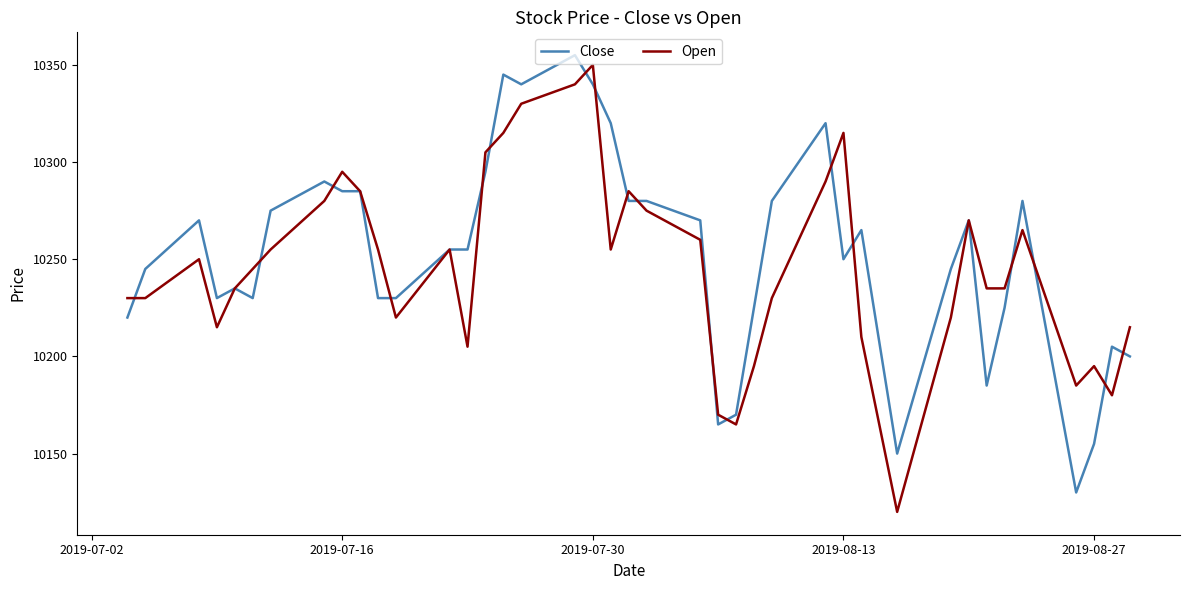

What is the highest value of the Open series?

10350